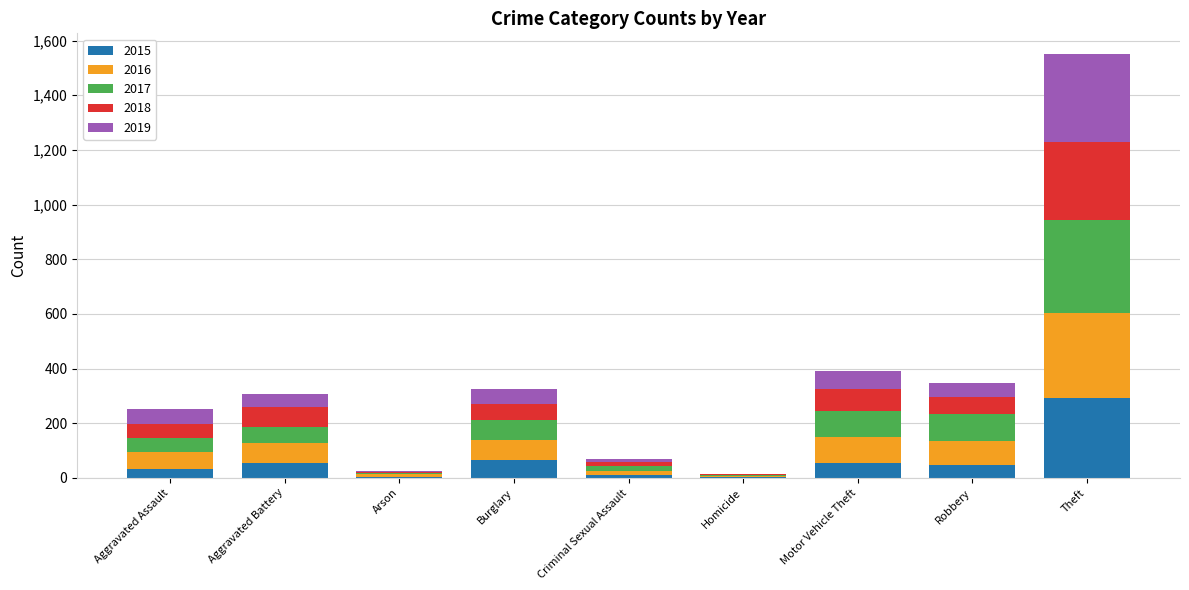

Count the number of data series in this chart.

5